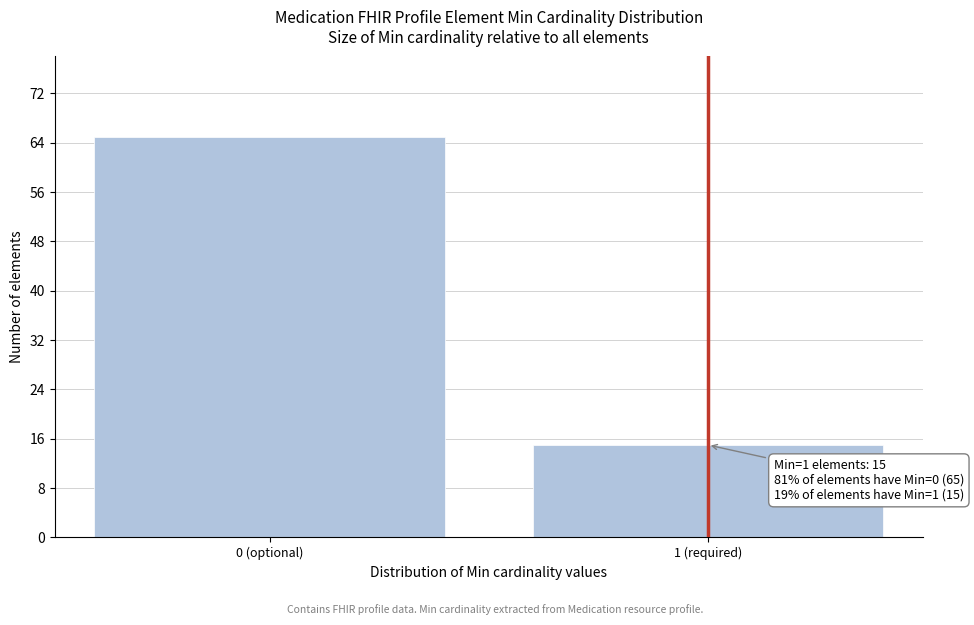

Reading left to right, what are all the values shown in this chart?

0 (optional)=65	1 (required)=15